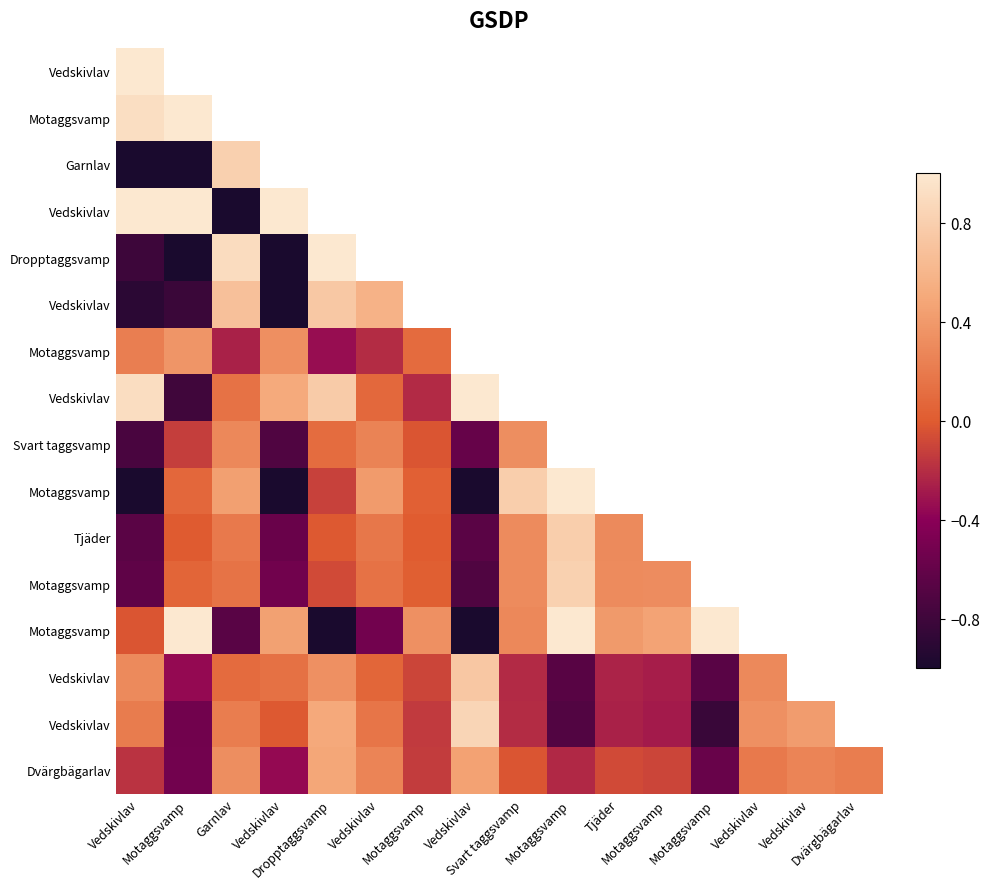

At how many categories does at least one series exceed 0?

16